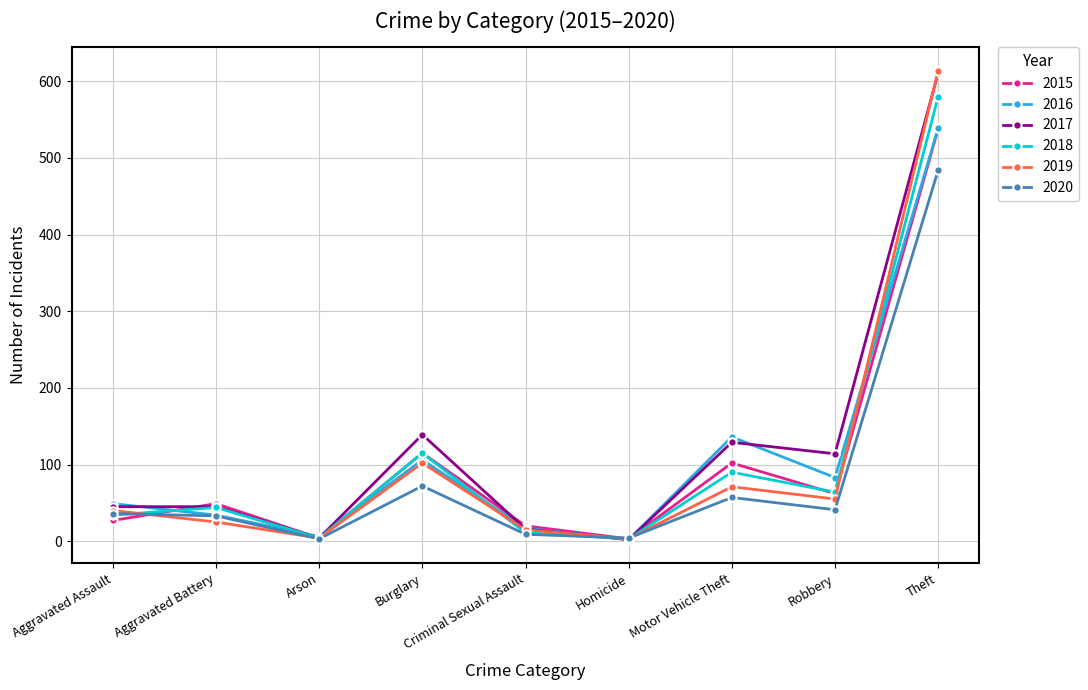

The 2020 series shows 9 at Criminal Sexual Assault. True or false?

True